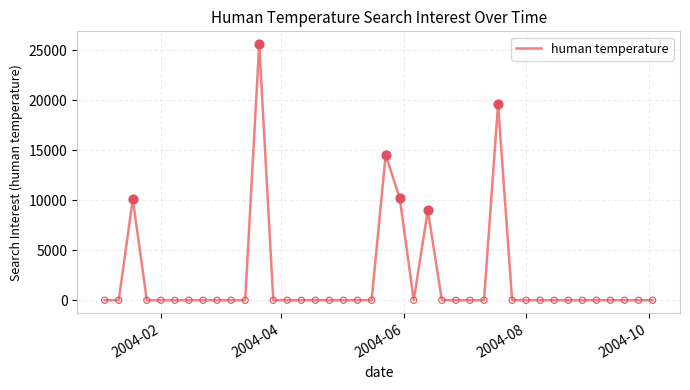

What is the maximum value shown in the chart?

25618.9